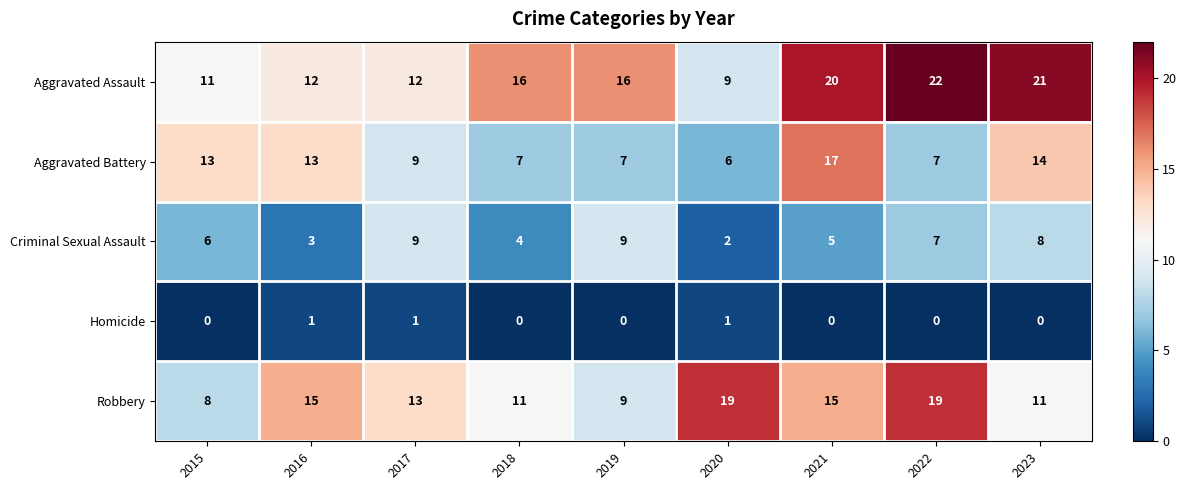

Which category has the highest value across all series?

2022